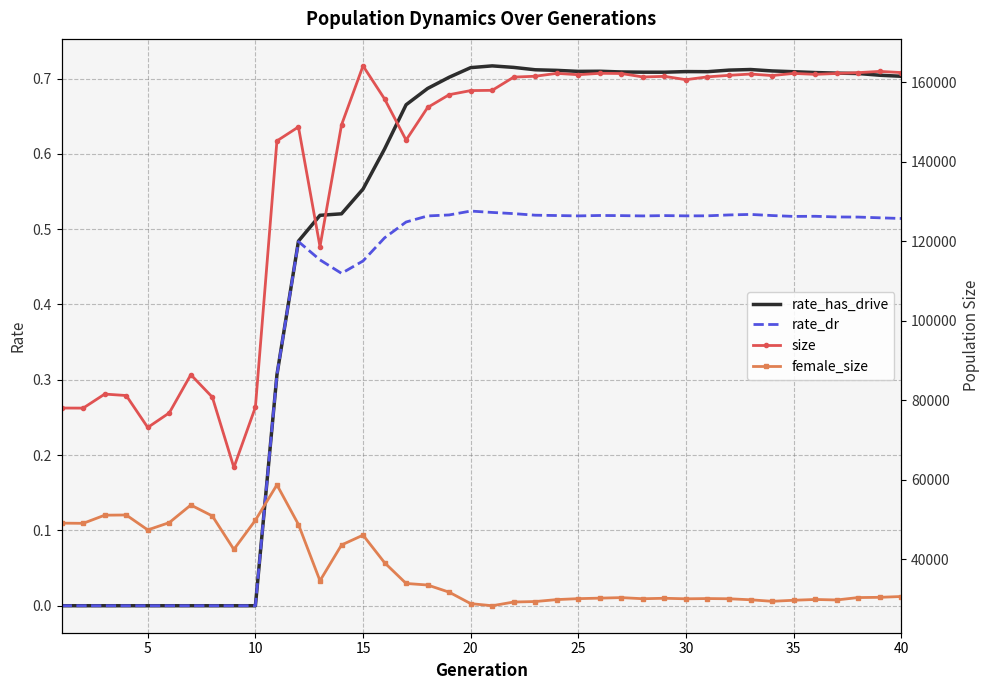

Is it true that rate_has_drive equals 0.2 at 40?

False